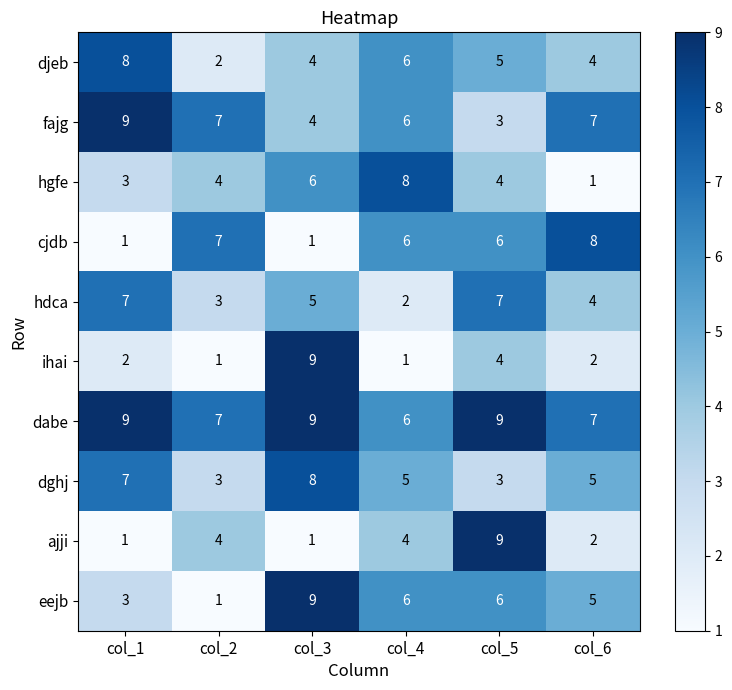

At how many categories does at least one series exceed 6?

6